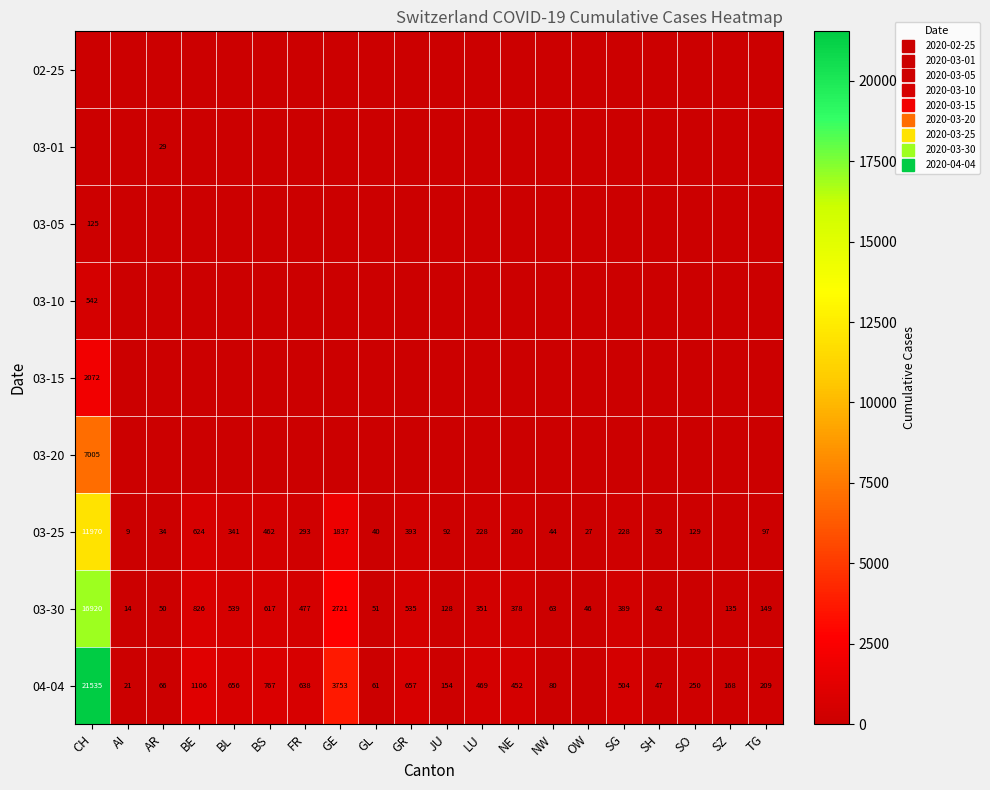

Count the number of data series in this chart.

9